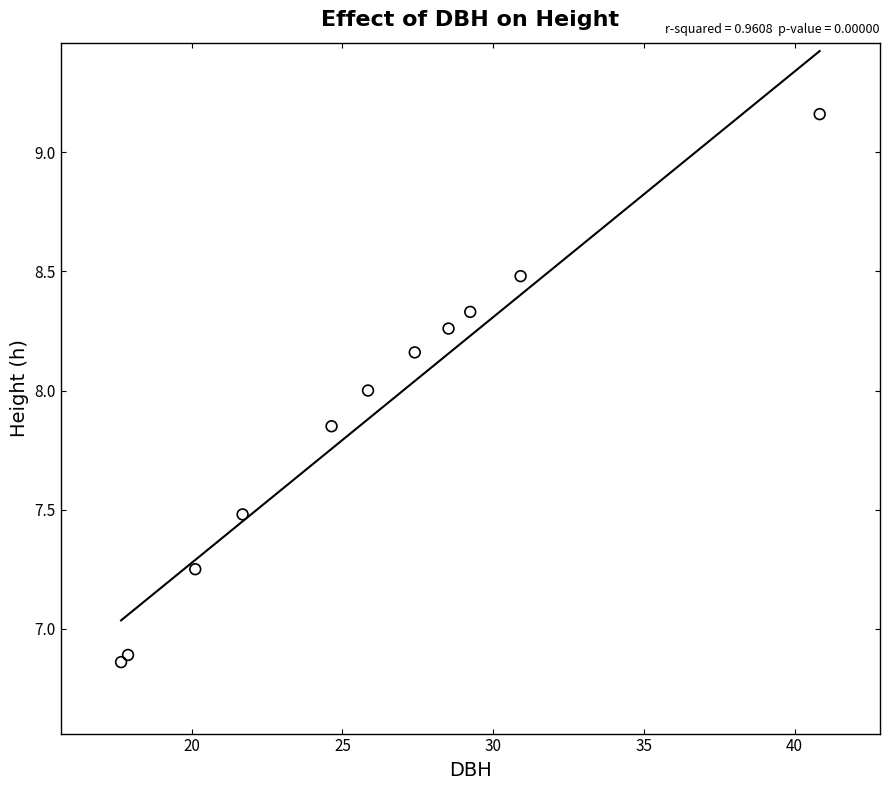

What is the range of Y values (max minus min)?

2.3